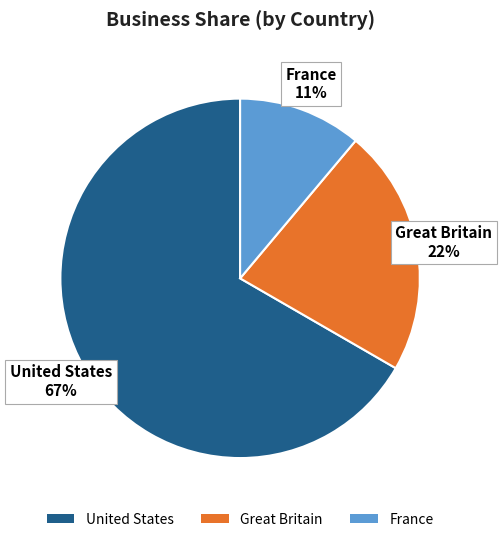

To the nearest percent, what percentage of the pie is France?

11%